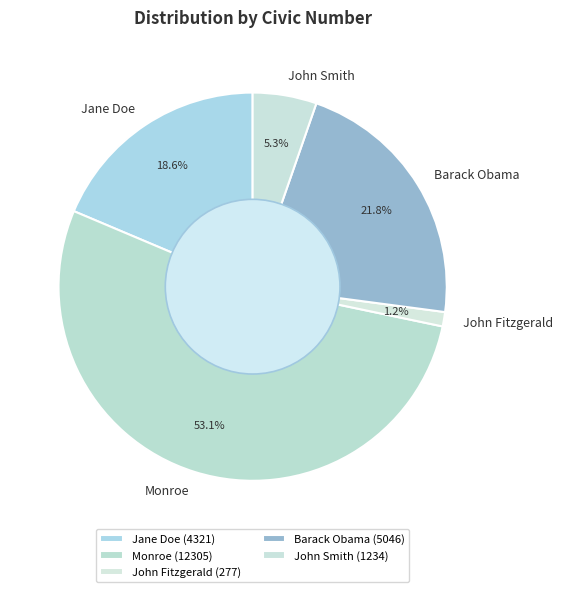

Combined, do Monroe and John Fitzgerald account for over 50%?

Yes